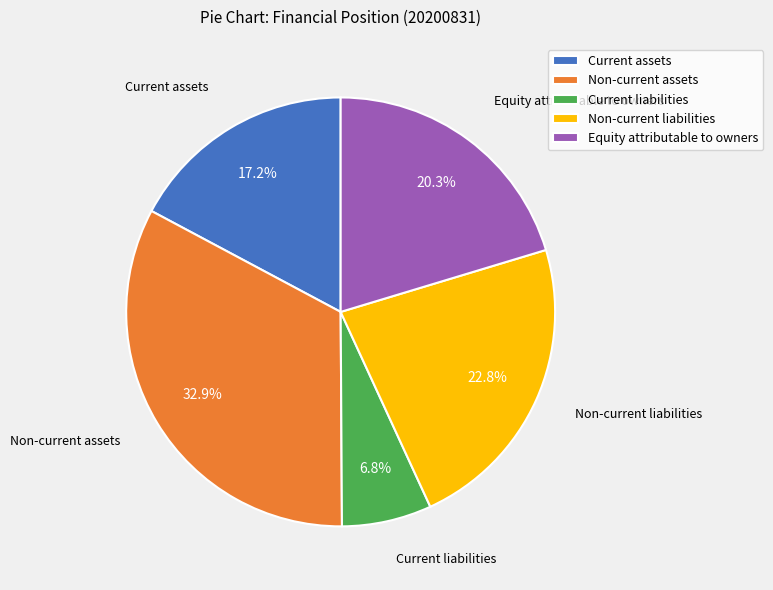

Approximately how many times larger is the value at Current liabilities compared to Non-current liabilities?

0.3